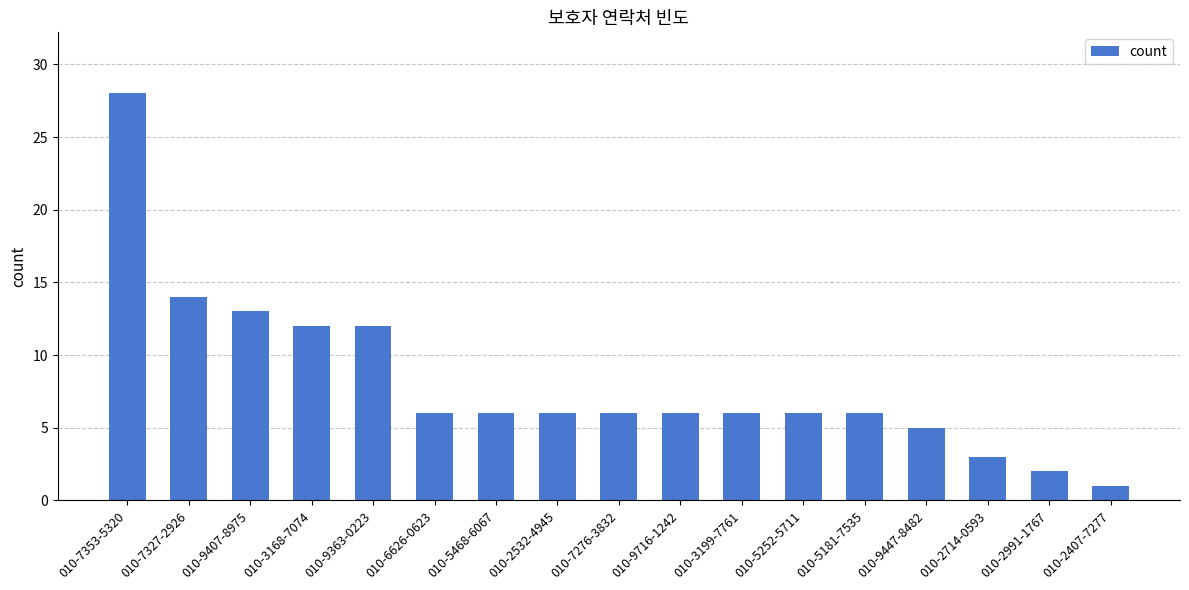

What is the difference between the second highest and second lowest values?

12